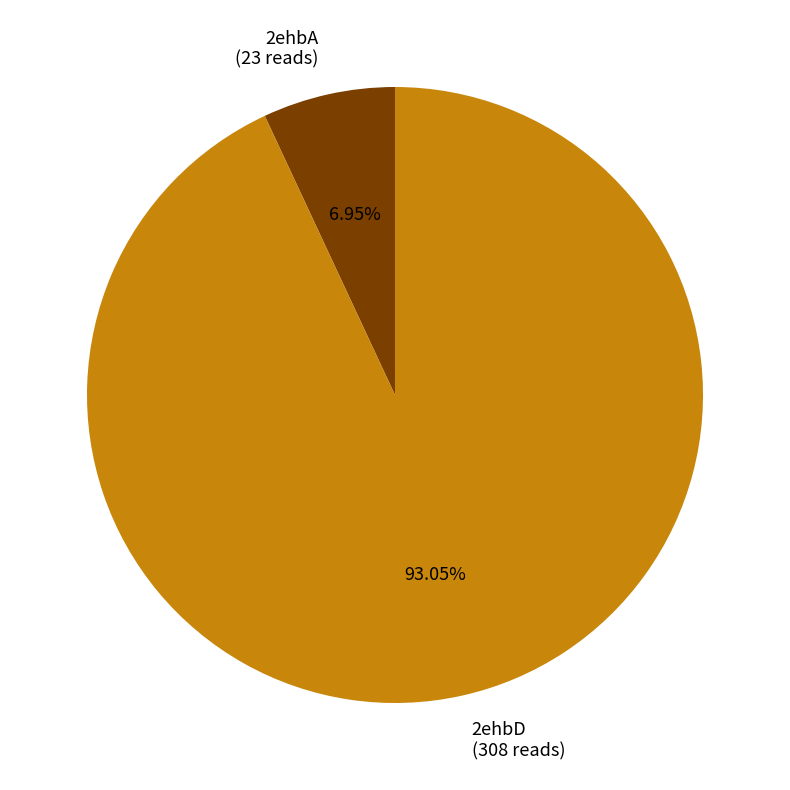

To the nearest percent, what percentage of the pie is 2ehbA?

7%